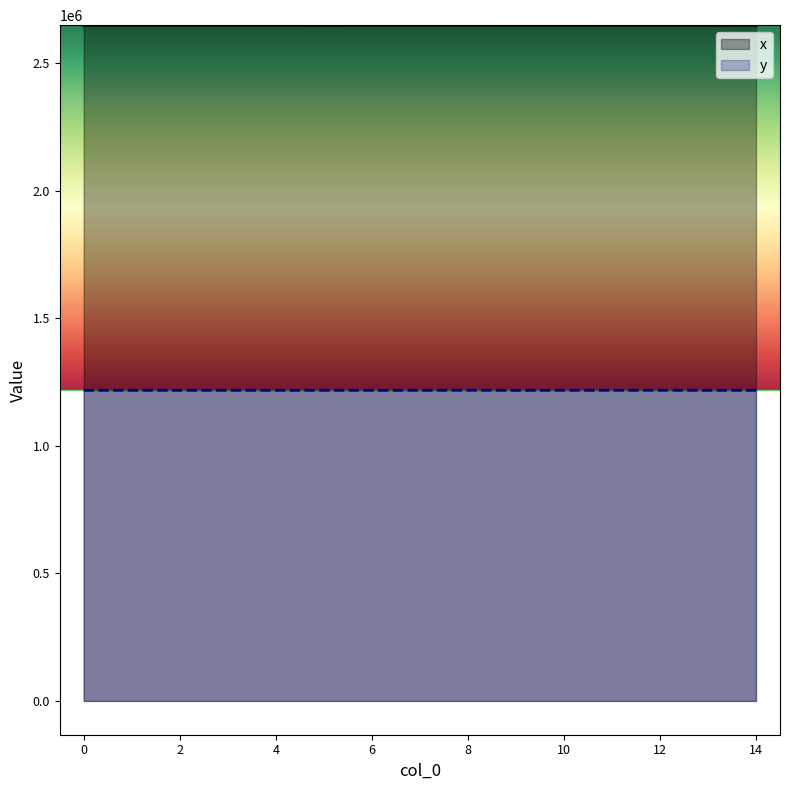

At which label does y reach its minimum?

9